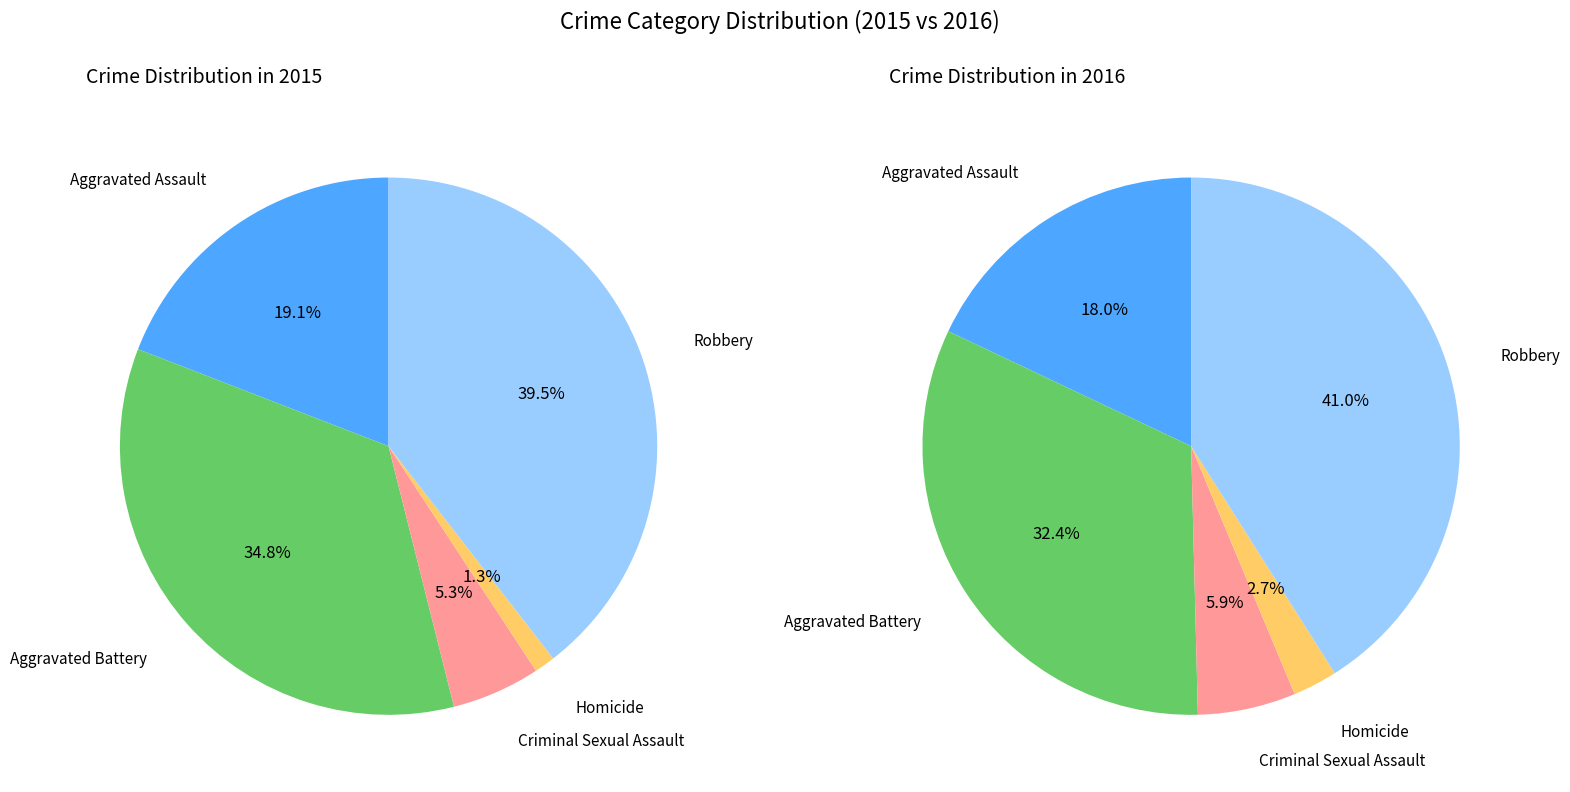

Is values_2016 the majority of the pie?

No